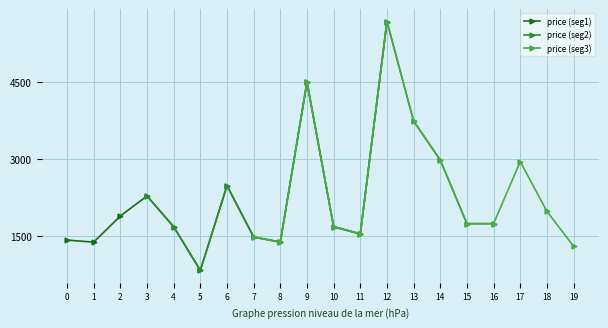

What is the difference between the maximum and minimum values?

4850